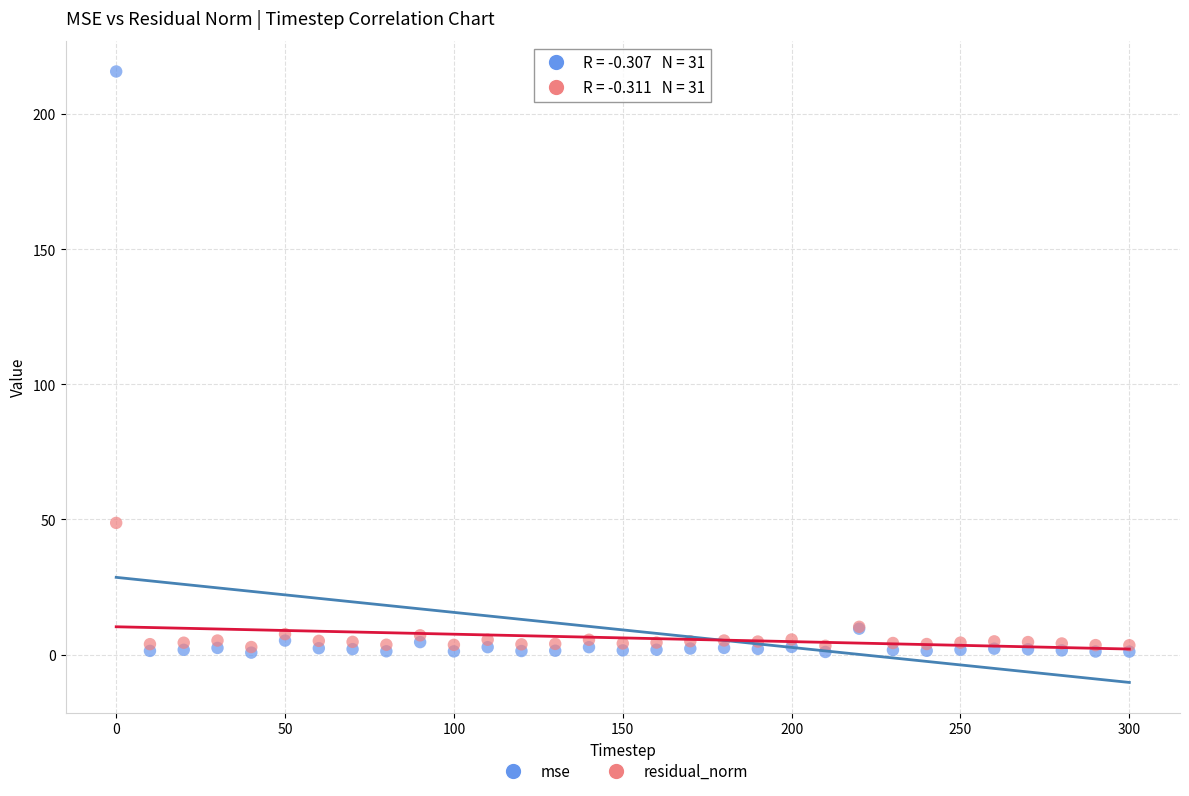

Which series has the widest spread of Y values?

mse